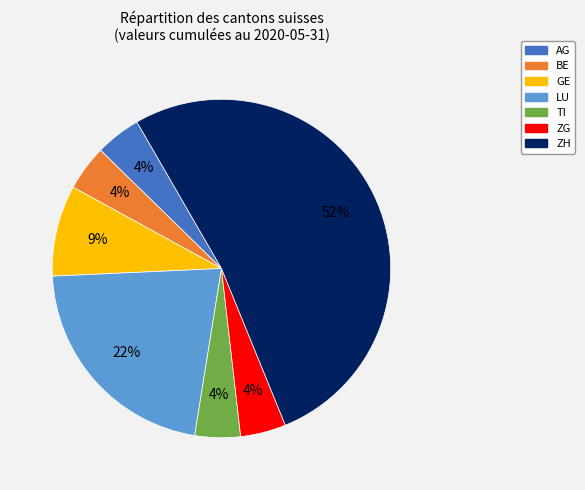

To the nearest percent, what percentage of the pie is AG?

4%